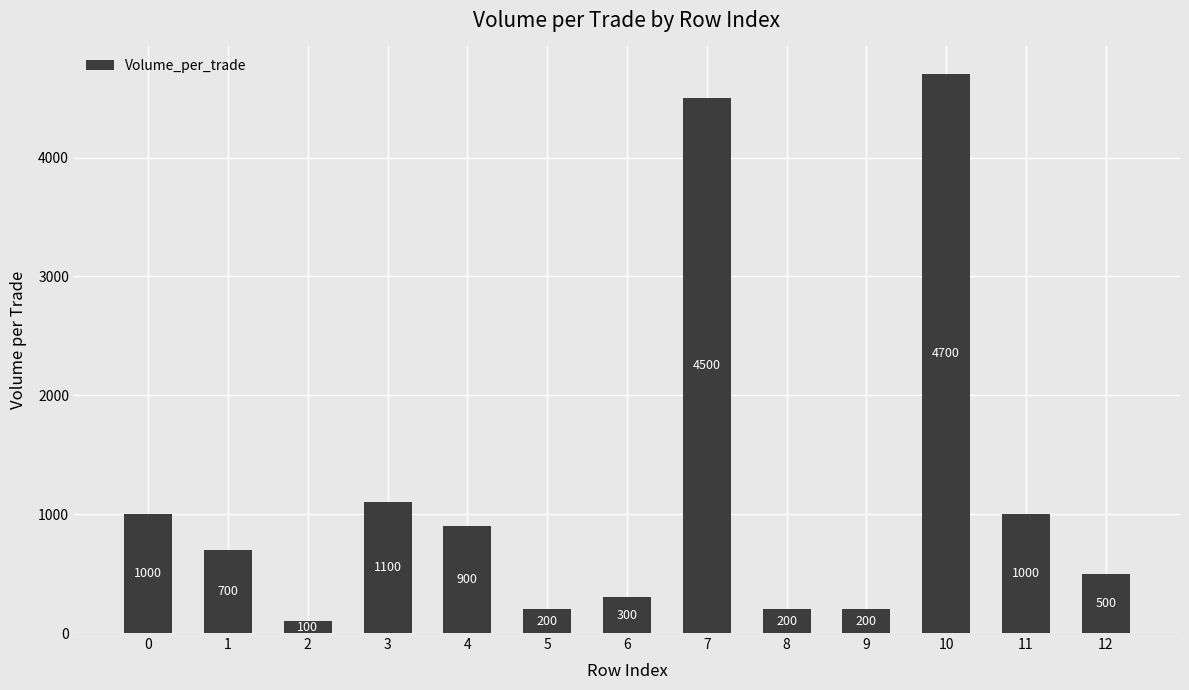

What is the ratio of the value at 0 to the value at 6?

3.3